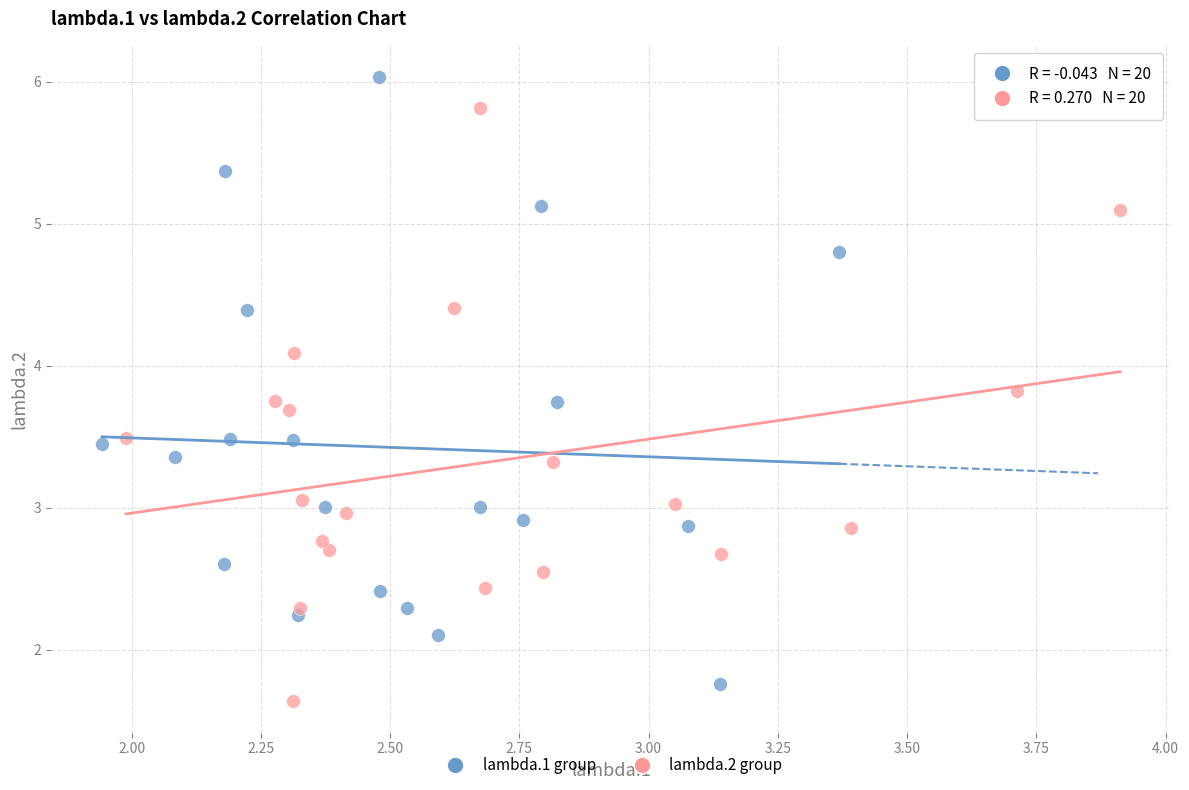

Which series contains the highest Y value?

lambda.1 group